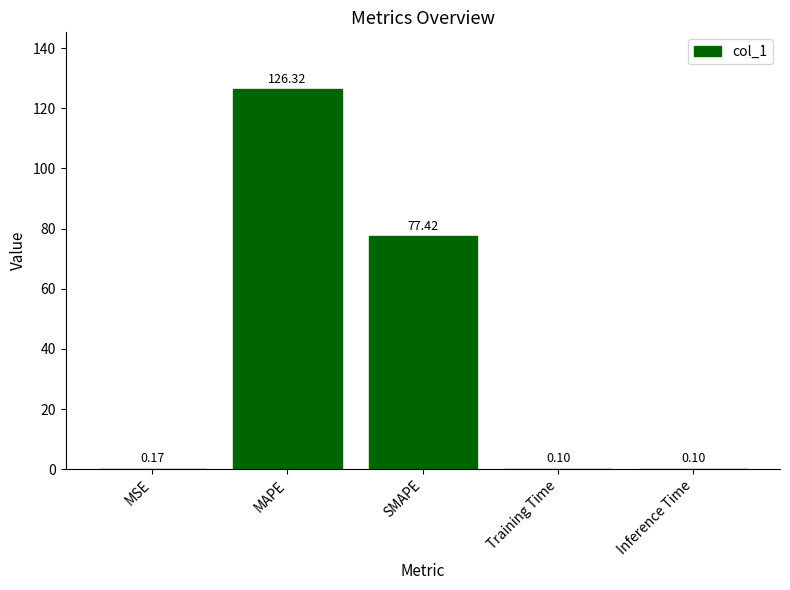

What is the change in value from SMAPE to Inference Time?

-77.3